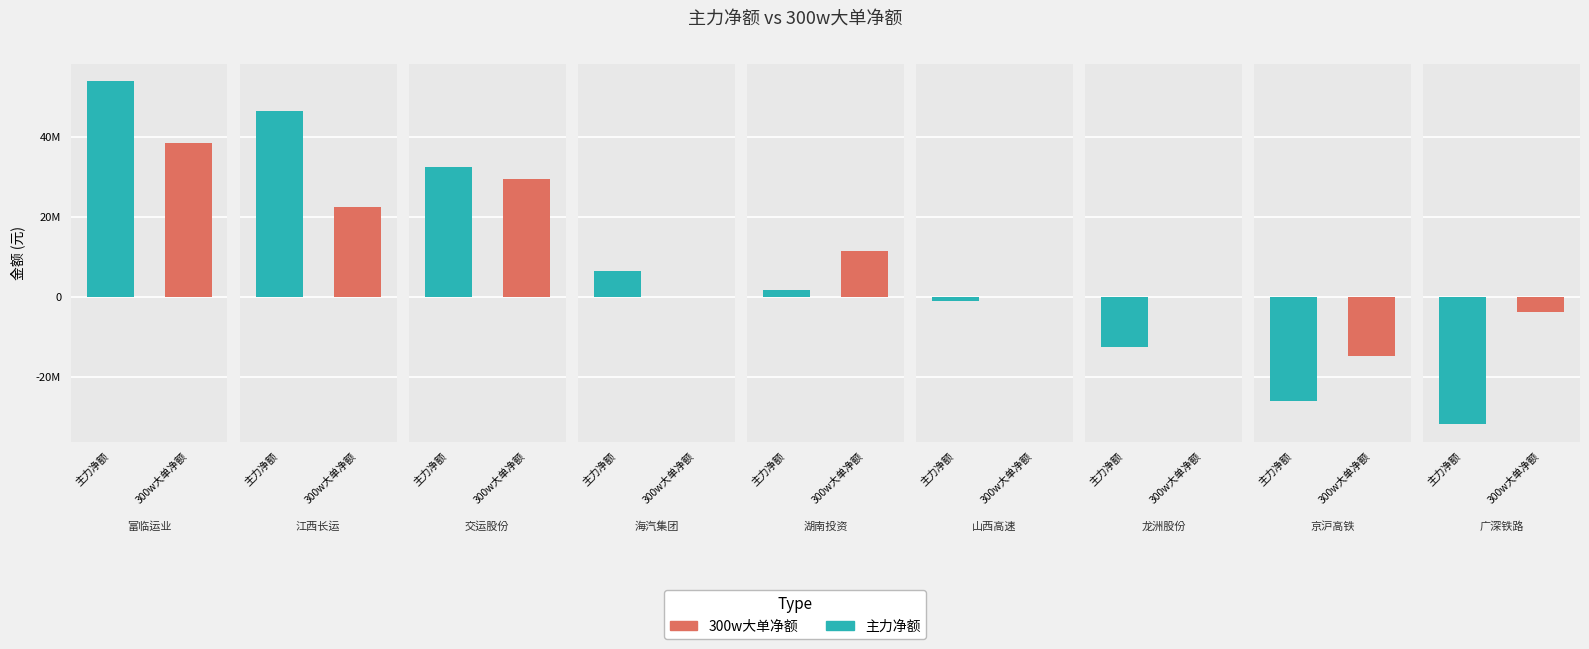

The value of 300w大单净额 at 京沪高铁 is -14753593. True or false?

True